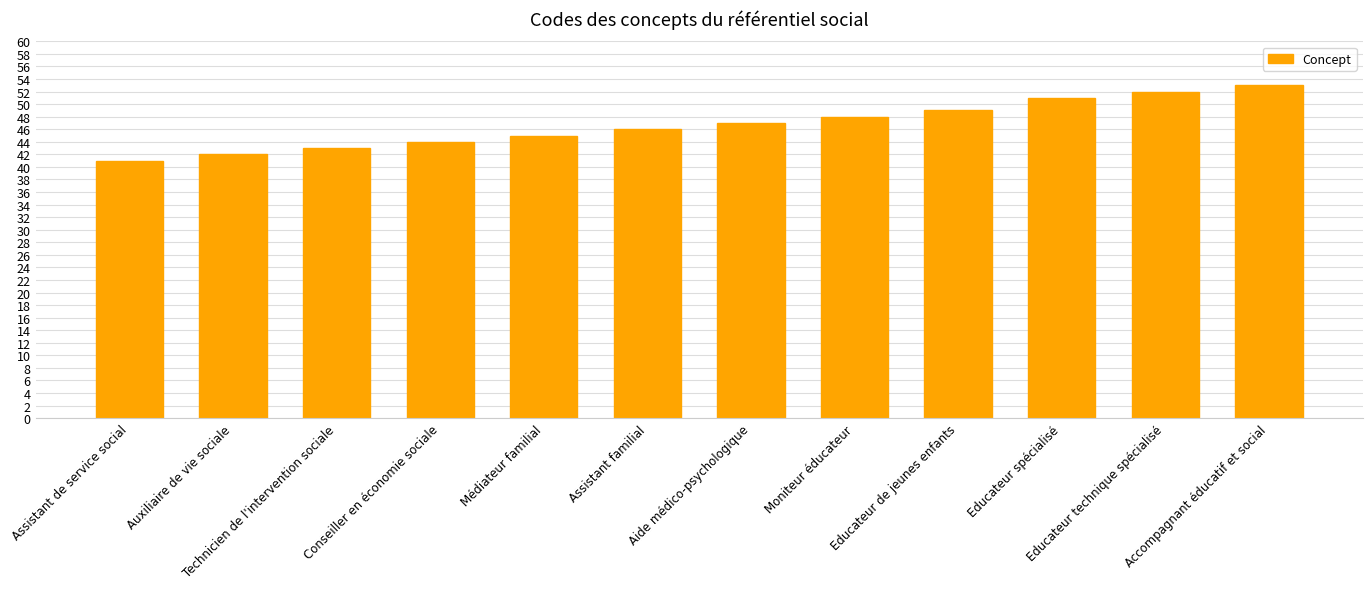

What is the smallest value displayed?

41